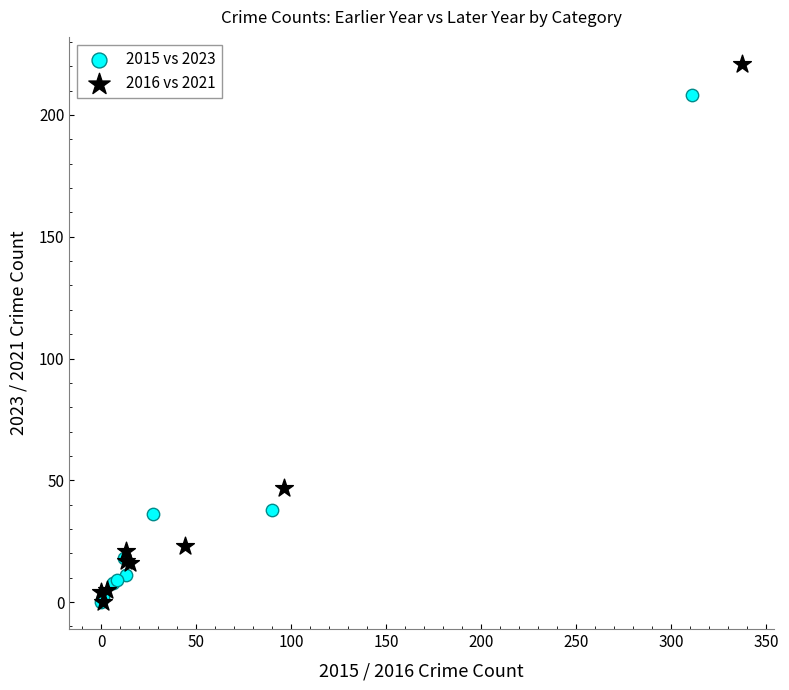

Which series reaches the maximum Y coordinate?

2016 vs 2021